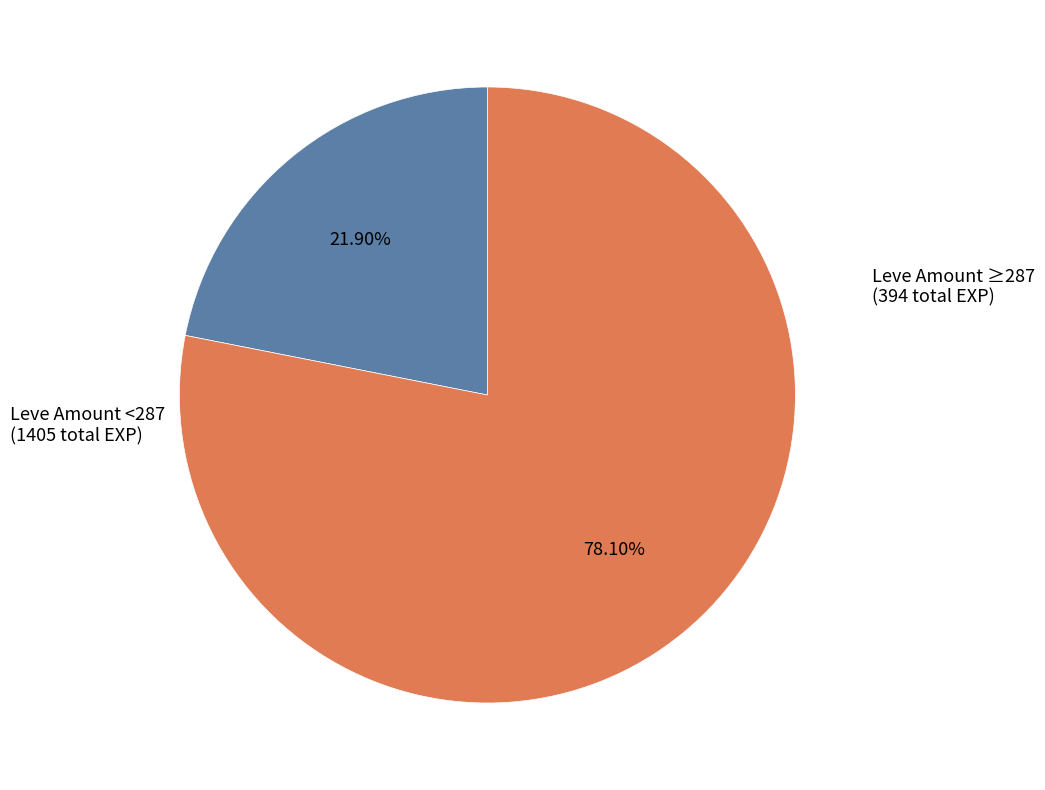

Is there any slice that represents more than half of the pie?

Yes